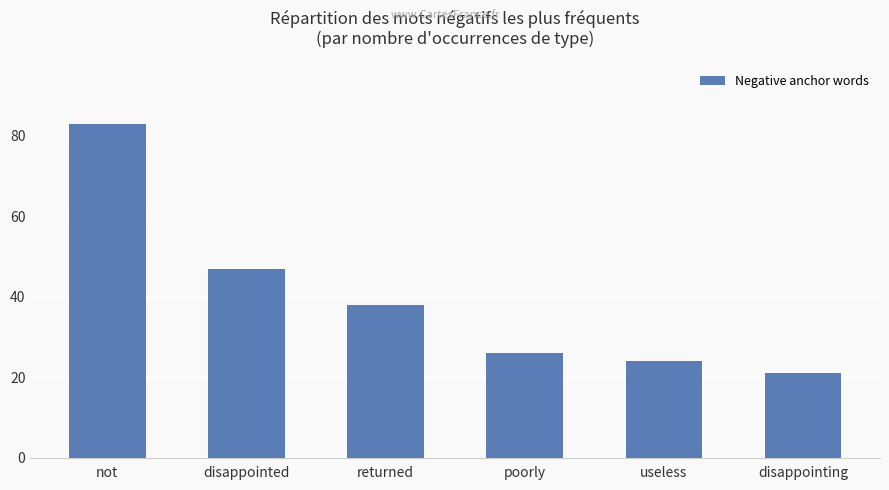

List the labels in order of value, smallest first.

disappointing, useless, poorly, returned, disappointed, not